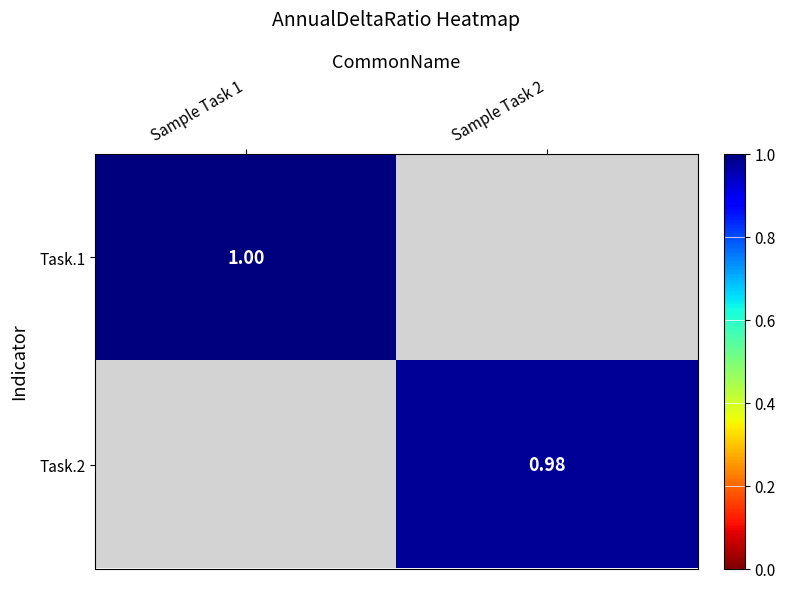

Rank the series by their average value, from highest to lowest.

Task.1, Task.2